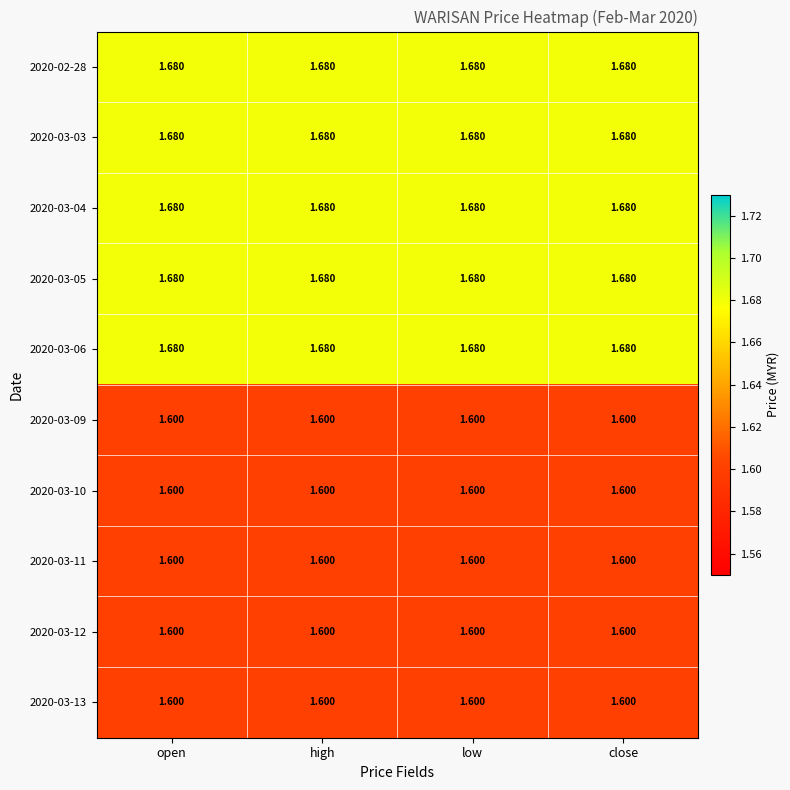

Is the value of 2020-03-03 at open greater than the value of 2020-03-09 at high?

Yes